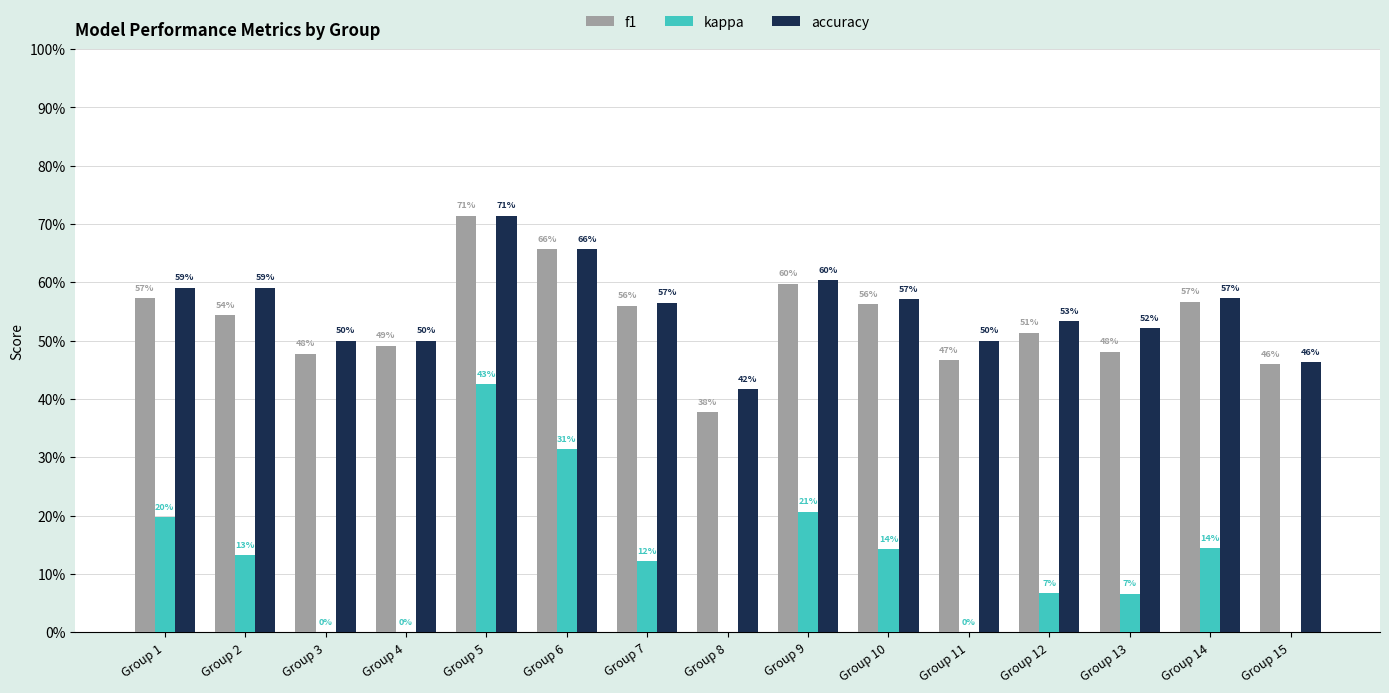

The kappa series shows -0.2 at Group 8. True or false?

True